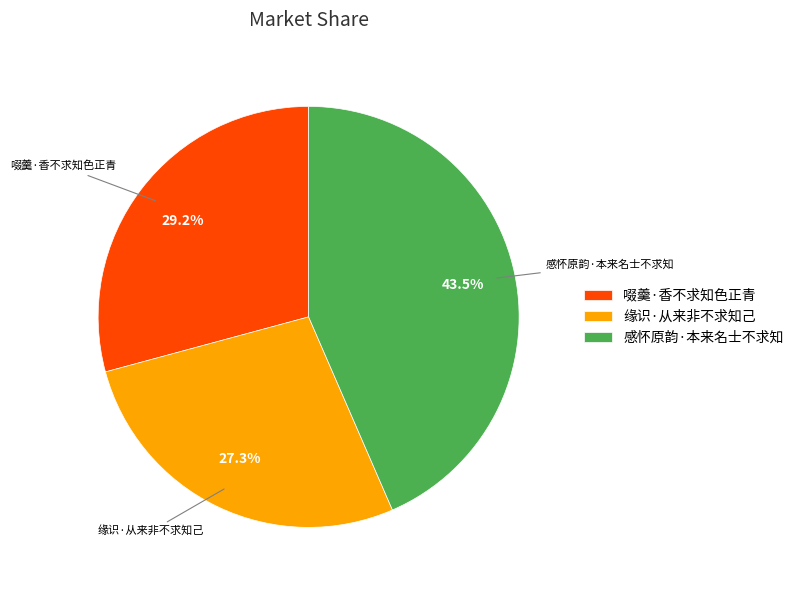

Count the number of slices in the pie.

3